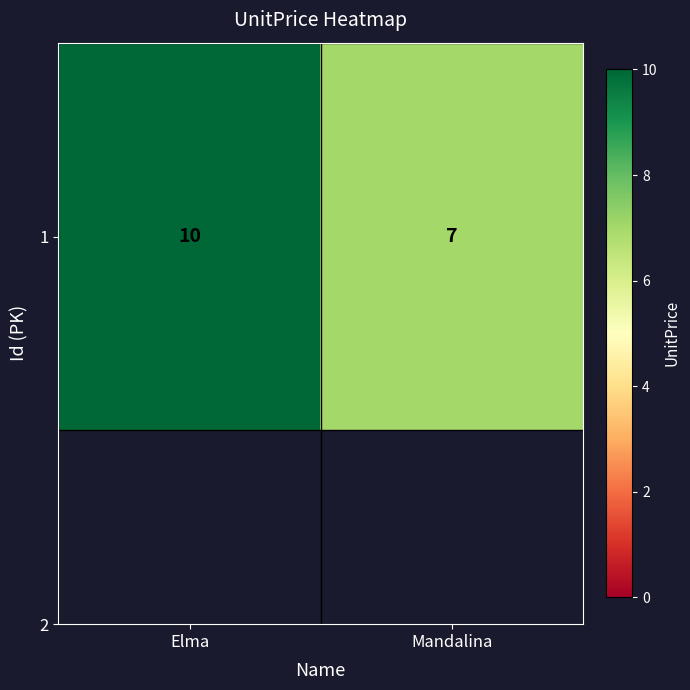

The chart shows a value of 7 at Mandalina. True or false?

True